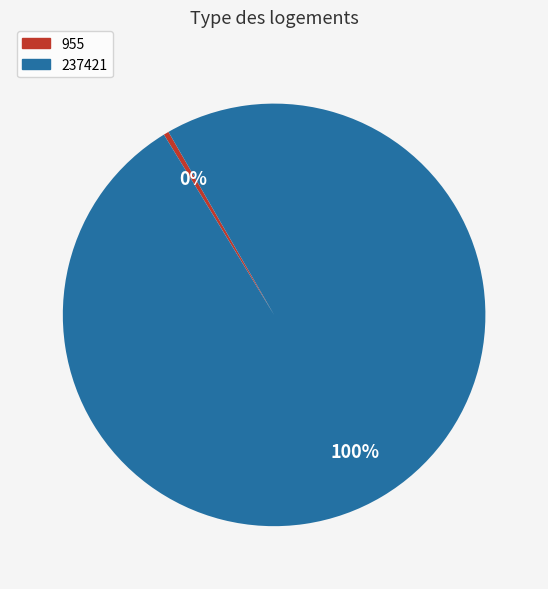

True or false: 955 accounts for 15% of the total.

False